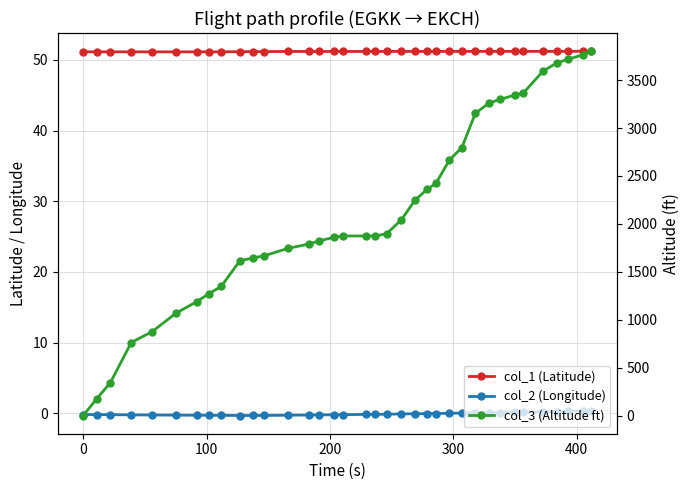

True or false: col_2 (Longitude) and col_1 (Latitude) cross at least once.

False